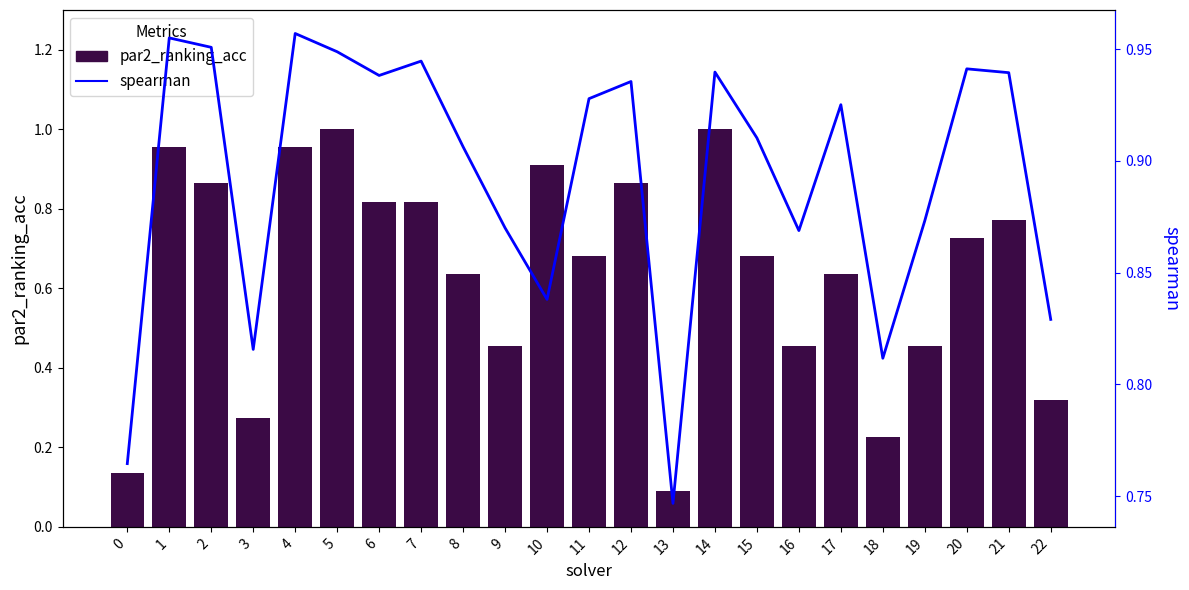

What are all the series names shown in the legend?

par2_ranking_acc, spearman